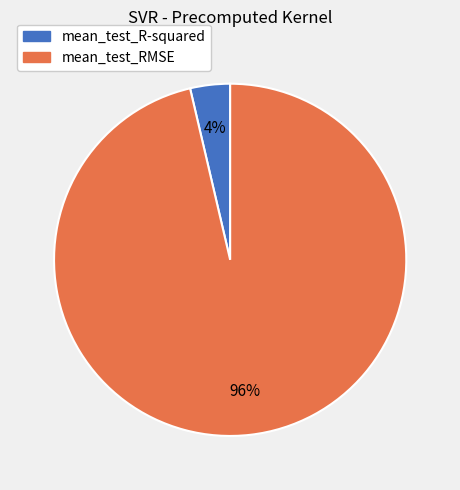

What percentage is the mean_test_RMSE slice, to the nearest percent?

96%